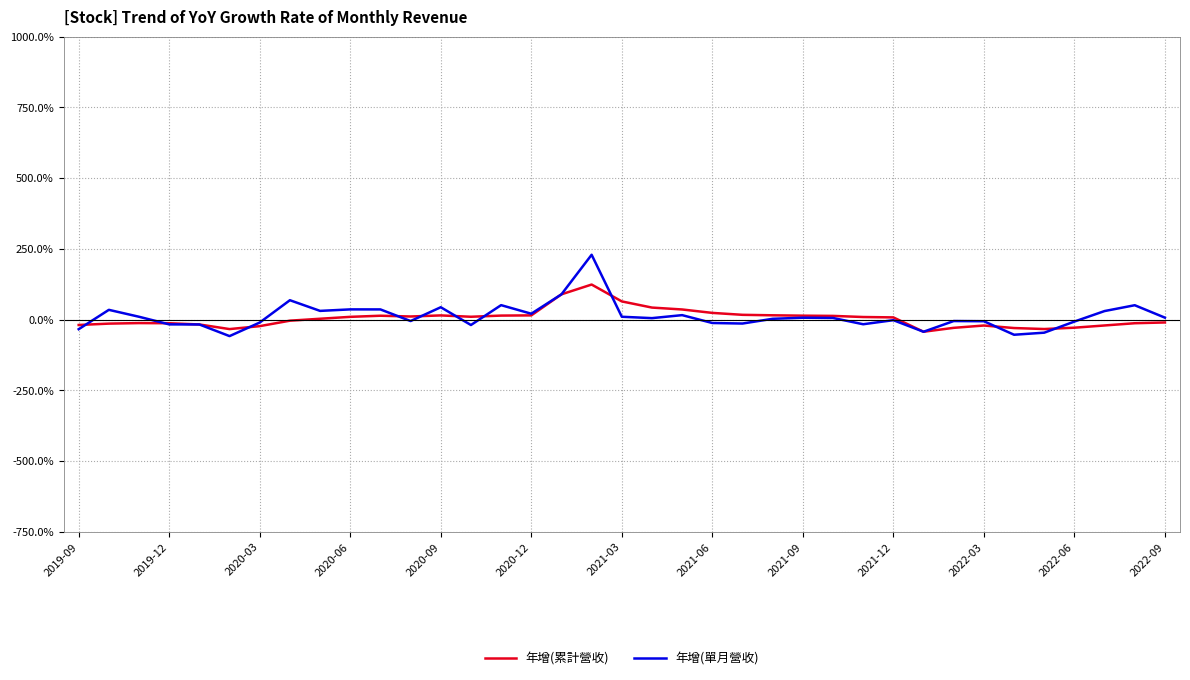

How many lines are shown in the chart?

2